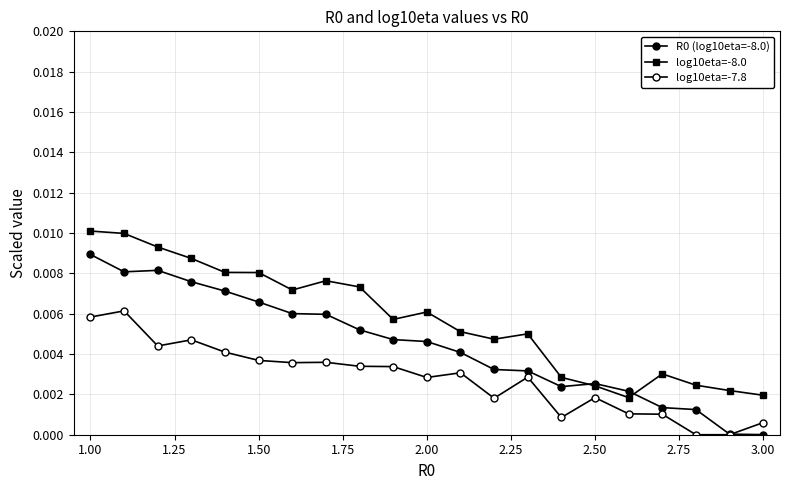

Which series has the largest total across all categories?

log10eta=-8.0